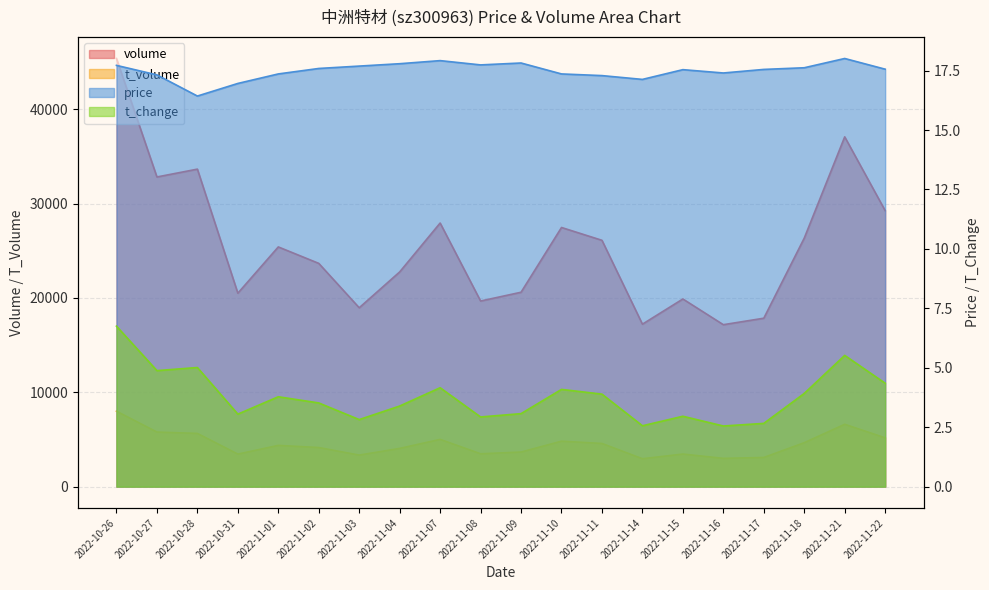

Which series has the largest range (max minus min)?

volume